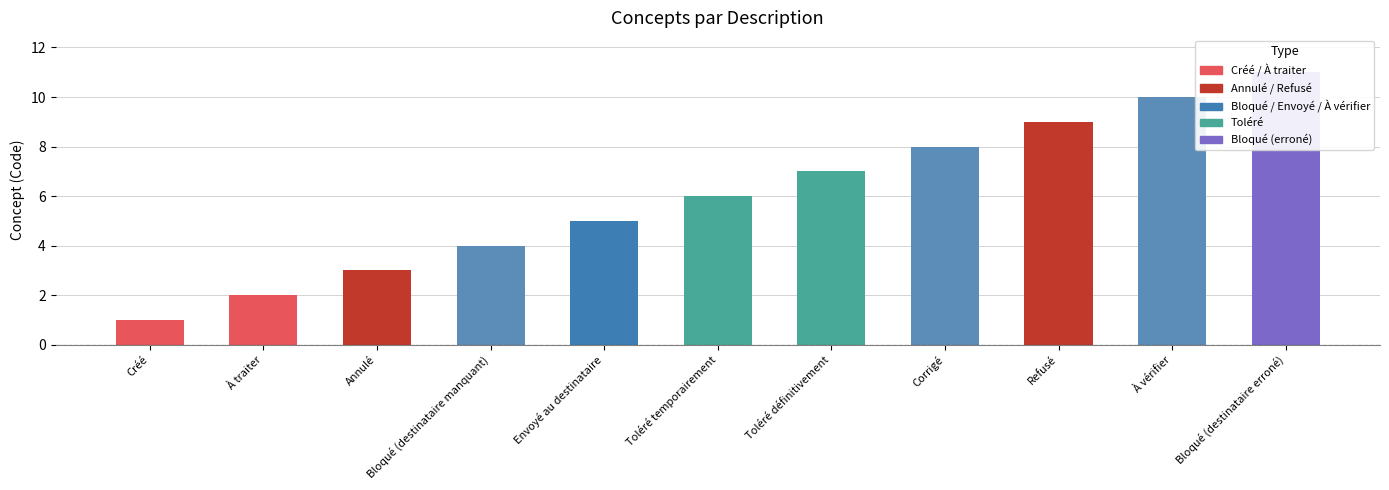

Reading left to right, extract all data points from this chart.

Créé=1	À traiter=2	Annulé=3	Bloqué (destinataire manquant)=4	Envoyé au destinataire=5	Toléré temporairement=6	Toléré définitivement=7	Corrigé=8	Refusé=9	À vérifier=10	Bloqué (destinataire erroné)=11